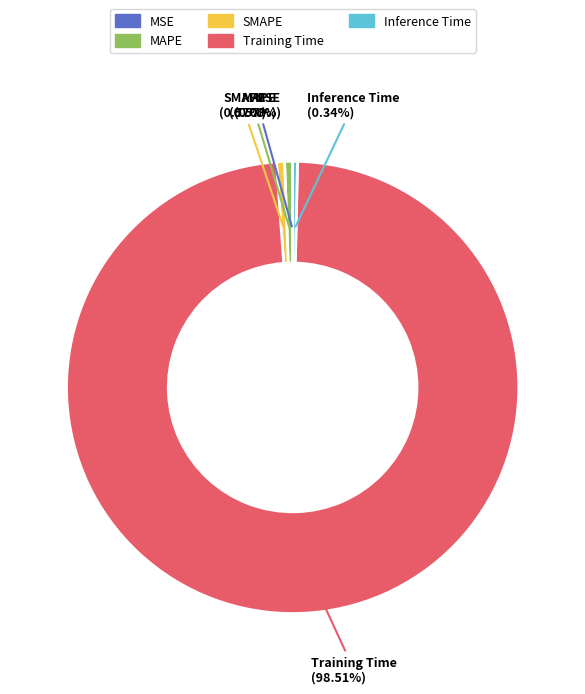

What percentage is the SMAPE slice, to the nearest percent?

1%